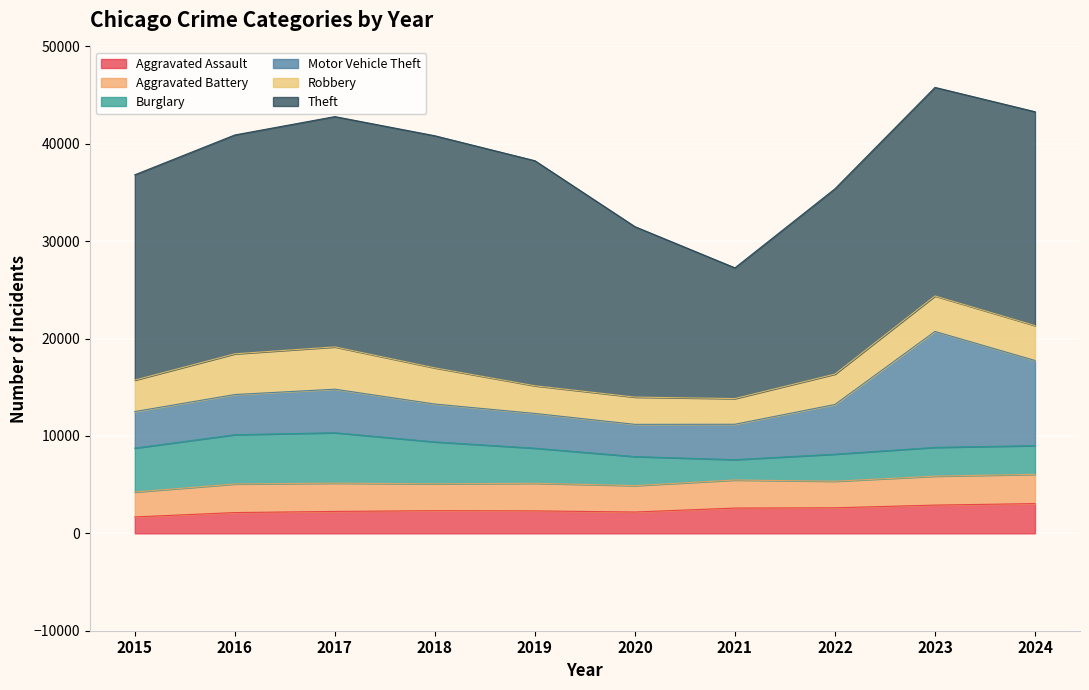

Reading left to right, what are all the values shown in this chart?

Aggravated Assault: 2015=1684	2016=2133	2017=2252	2018=2327	2019=2307	2020=2191	2021=2596	2022=2622	2023=2901	2024=3056
Aggravated Battery: 2015=2558	2016=2937	2017=2903	2018=2759	2019=2834	2020=2711	2021=2880	2022=2729	2023=2973	2024=3004
Burglary: 2015=4511	2016=5059	2017=5178	2018=4304	2019=3605	2020=2982	2021=2091	2022=2780	2023=2955	2024=2947
Motor Vehicle Theft: 2015=3752	2016=4126	2017=4470	2018=3887	2019=3567	2020=3308	2021=3634	2022=5103	2023=11904	2024=8744
Robbery: 2015=3231	2016=4181	2017=4343	2018=3716	2019=2843	2020=2799	2021=2639	2022=3121	2023=3646	2024=3586
Theft: 2015=21085	2016=22475	2017=23650	2018=23835	2019=23110	2020=17504	2021=13425	2022=19029	2023=21416	2024=21962